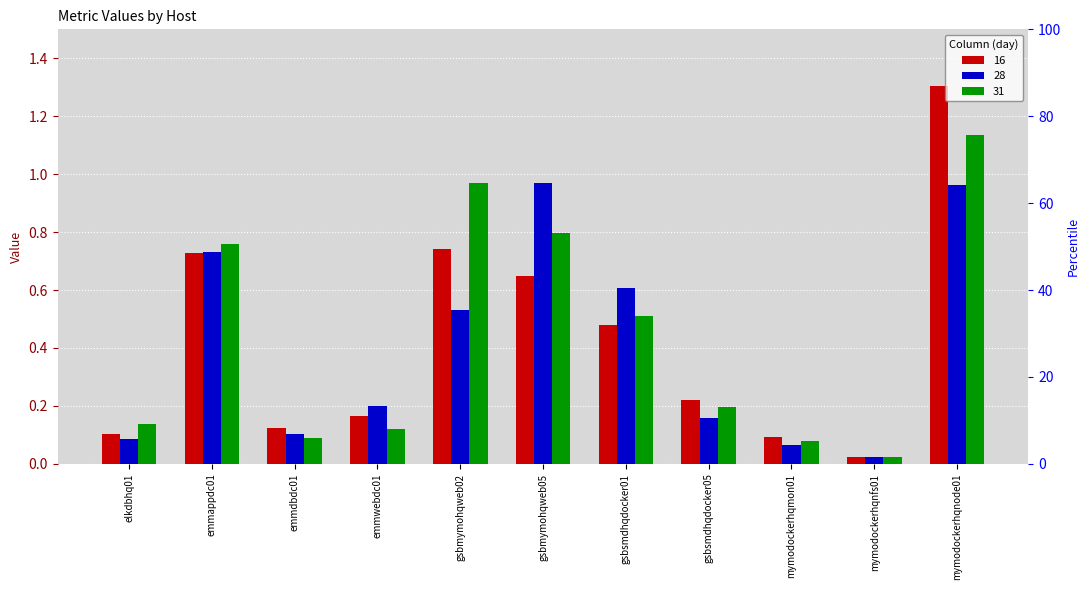

Reading right to left, list all the values displayed in this chart.

16: mymodockerhqnode01=1.3	mymodockerhqnfs01=0.0	mymodockerhqmon01=0.1	gsbsmdhqdocker05=0.2	gsbsmdhqdocker01=0.5	gsbmymohqweb05=0.6	gsbmymohqweb02=0.7	emmwebdc01=0.2	emmdbdc01=0.1	emmappdc01=0.7	elkdbhq01=0.1
28: mymodockerhqnode01=1.0	mymodockerhqnfs01=0.0	mymodockerhqmon01=0.1	gsbsmdhqdocker05=0.2	gsbsmdhqdocker01=0.6	gsbmymohqweb05=1.0	gsbmymohqweb02=0.5	emmwebdc01=0.2	emmdbdc01=0.1	emmappdc01=0.7	elkdbhq01=0.1
31: mymodockerhqnode01=1.1	mymodockerhqnfs01=0.0	mymodockerhqmon01=0.1	gsbsmdhqdocker05=0.2	gsbsmdhqdocker01=0.5	gsbmymohqweb05=0.8	gsbmymohqweb02=1.0	emmwebdc01=0.1	emmdbdc01=0.1	emmappdc01=0.8	elkdbhq01=0.1